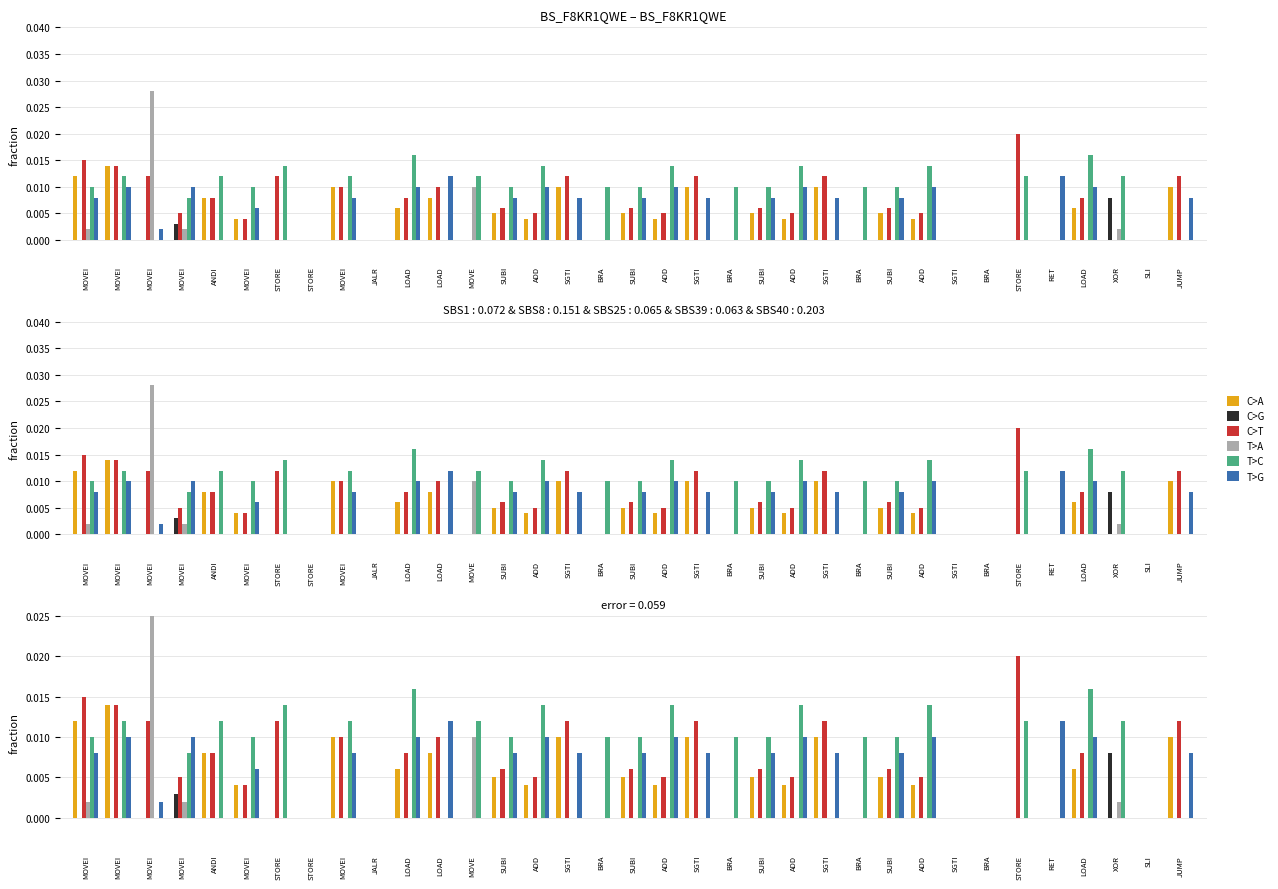

What is the sum of all C>A values?

0.1